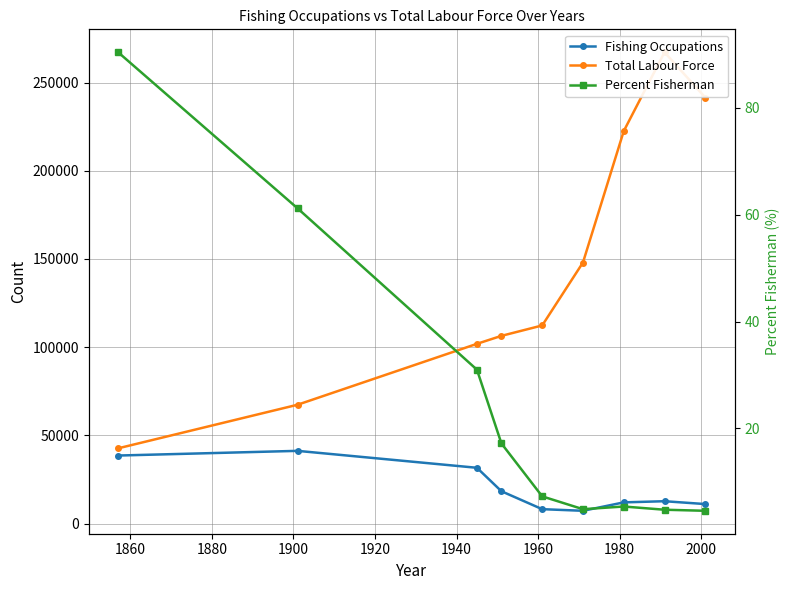

What are all the series names shown in the legend?

Fishing Occupations, Total Labour Force, Percent Fisherman